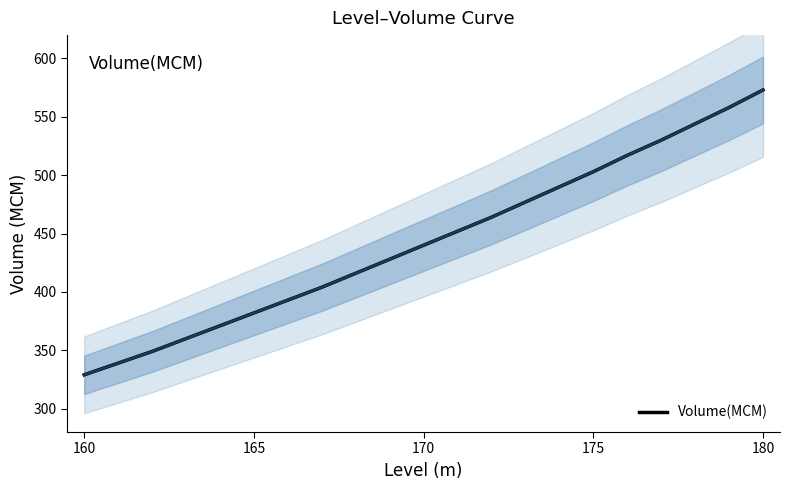

Which category has the lowest value in the Volume(MCM) series?

160